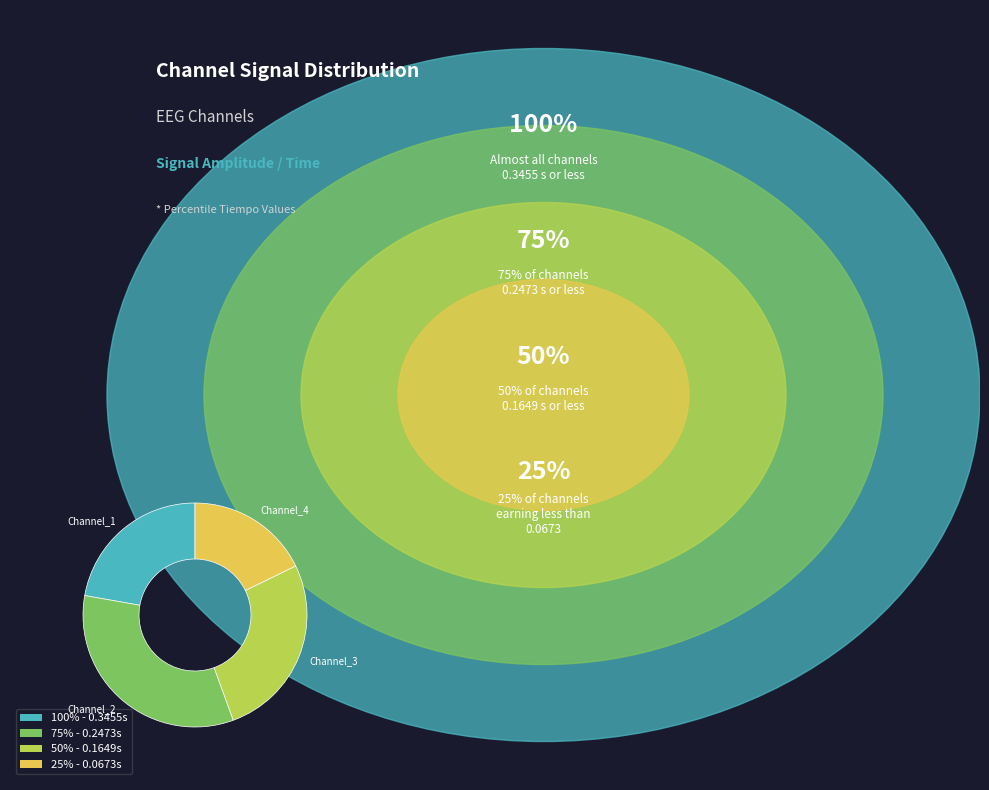

Approximately how many times larger is the value at Channel_2 compared to Channel_1?

1.5